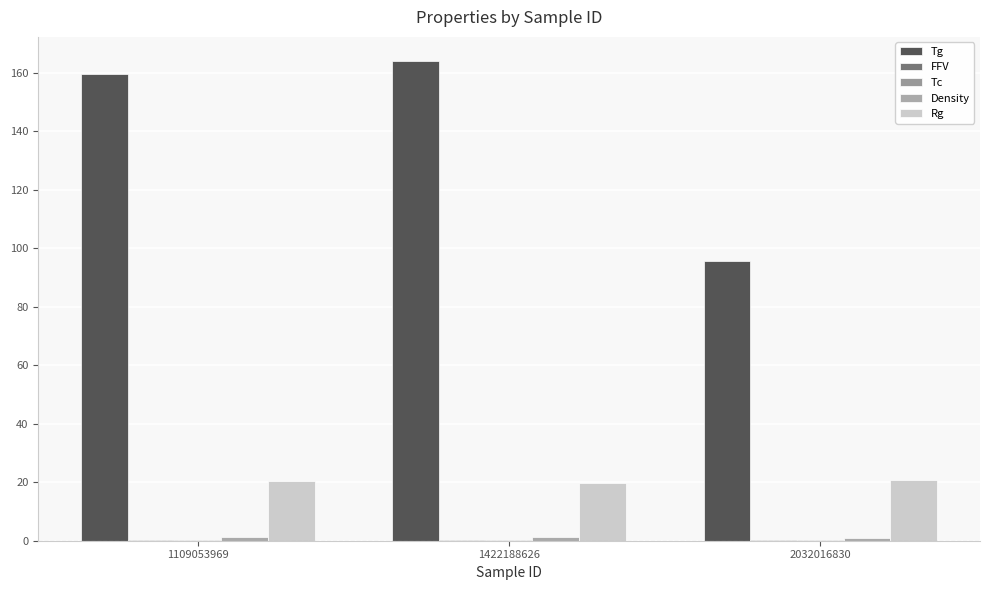

What is the total value across all series at 2032016830?

117.9